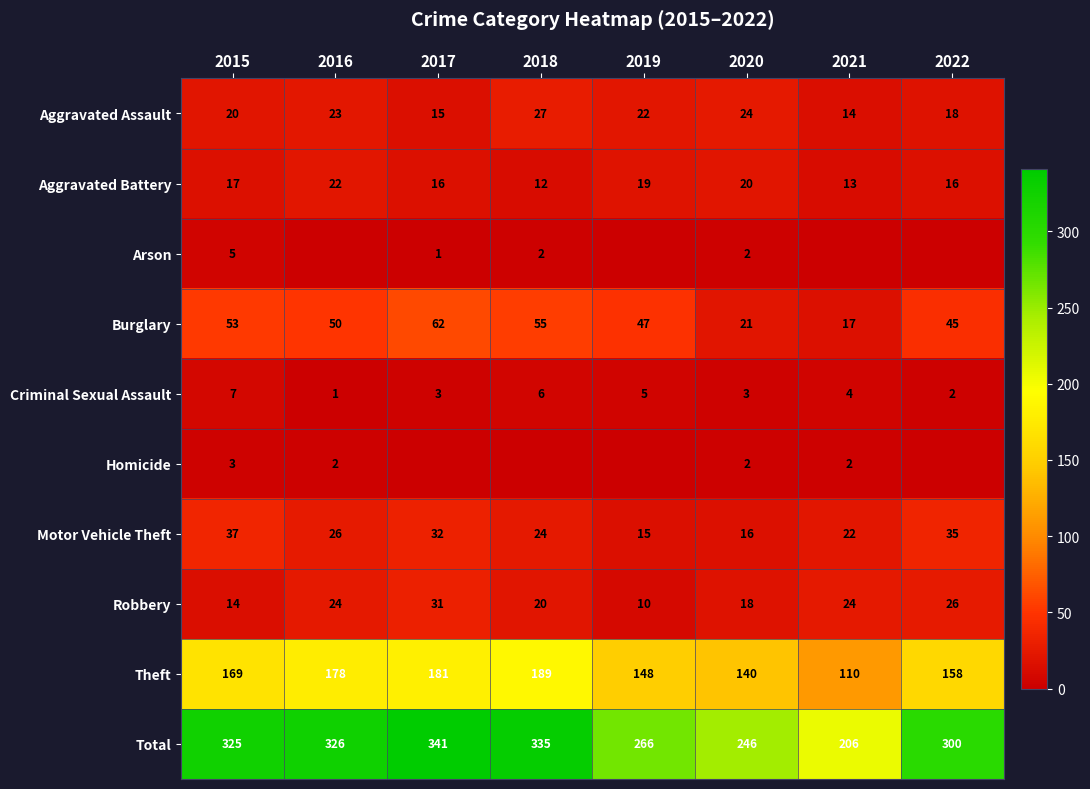

Rank the categories by Theft value from highest to lowest.

2018, 2017, 2016, 2015, 2022, 2019, 2020, 2021